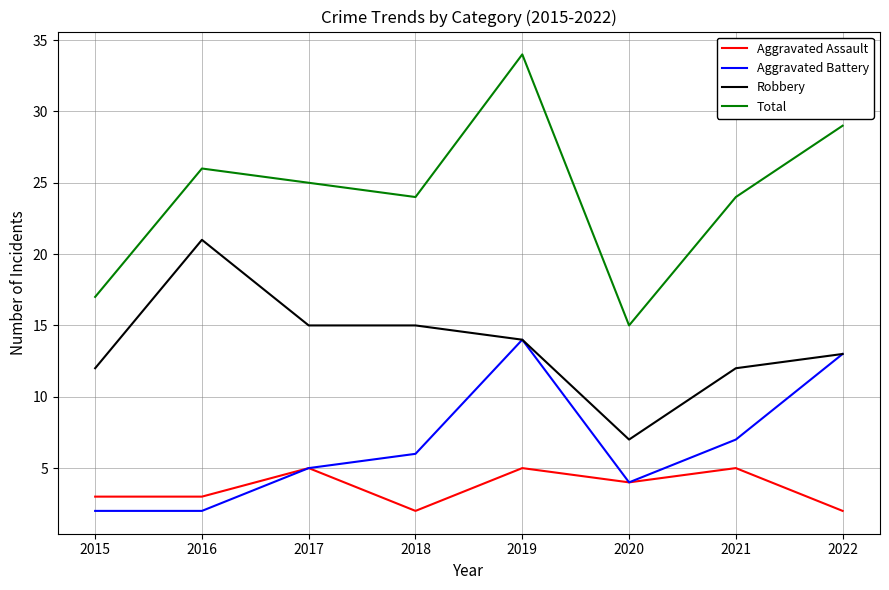

What is the lowest value of the Aggravated Assault series?

2